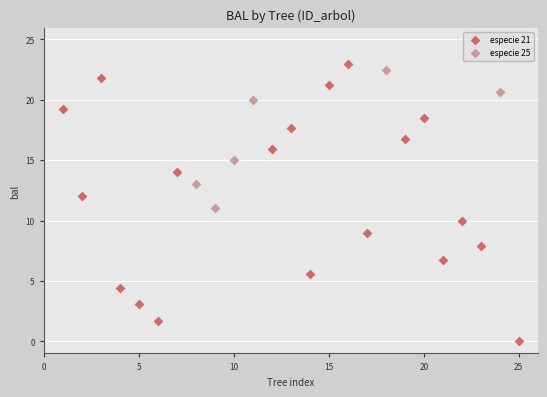

Which series has the widest spread of Y values?

especie 21